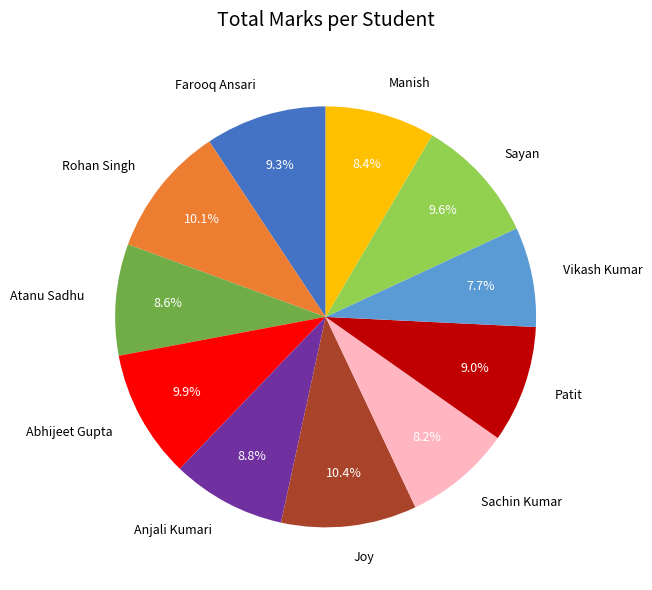

Which category has the smallest portion of the pie?

Vikash Kumar